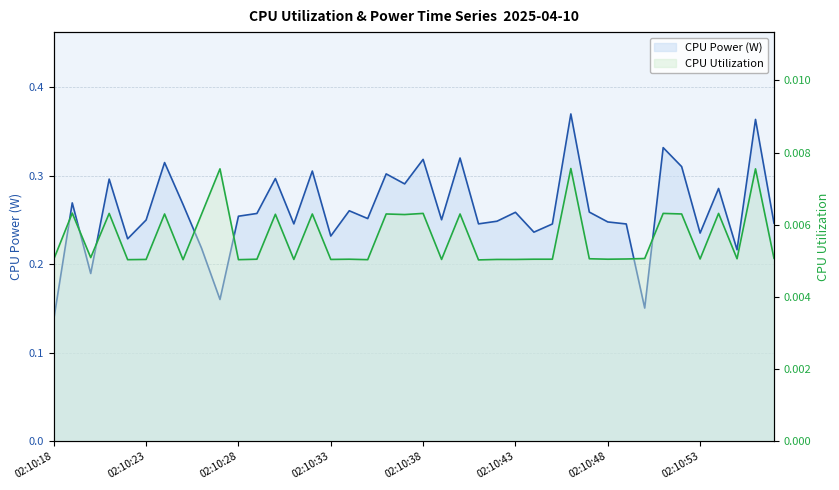

What is the total value across all series at 17?

0.3